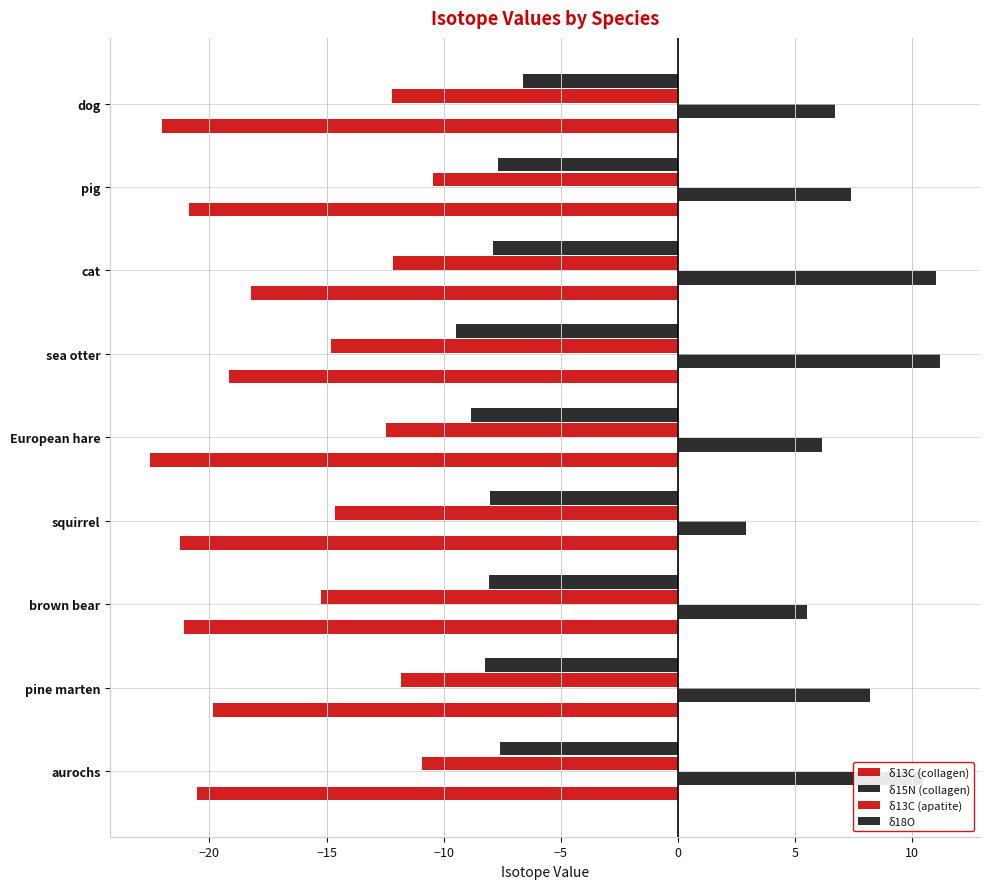

How many data points does each series have?

9